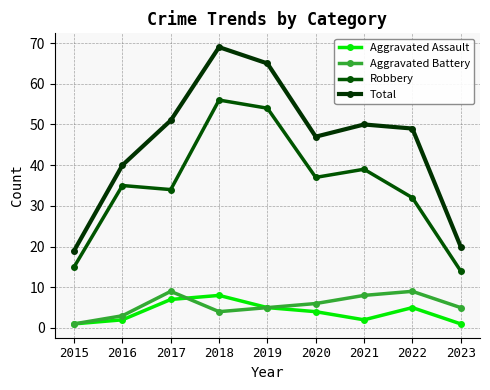

Reading right to left, extract all data points from this chart.

Aggravated Assault: 1	5	2	4	5	8	7	2	1
Aggravated Battery: 5	9	8	6	5	4	9	3	1
Robbery: 14	32	39	37	54	56	34	35	15
Total: 20	49	50	47	65	69	51	40	19